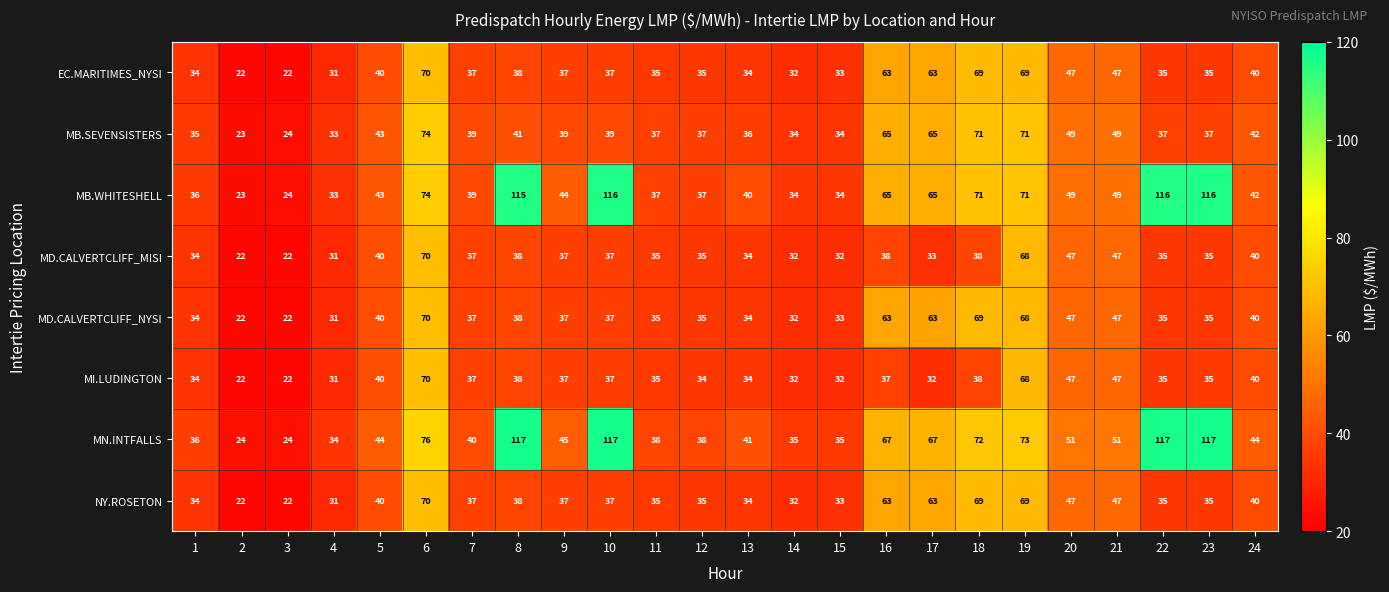

What value does the NY.ROSETON series have at 9, to the nearest 10?

40